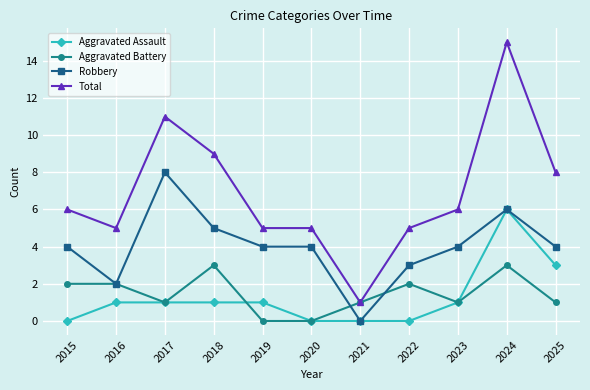

Is the value of Aggravated Battery at 2020 greater than the value of Robbery at 2023?

No